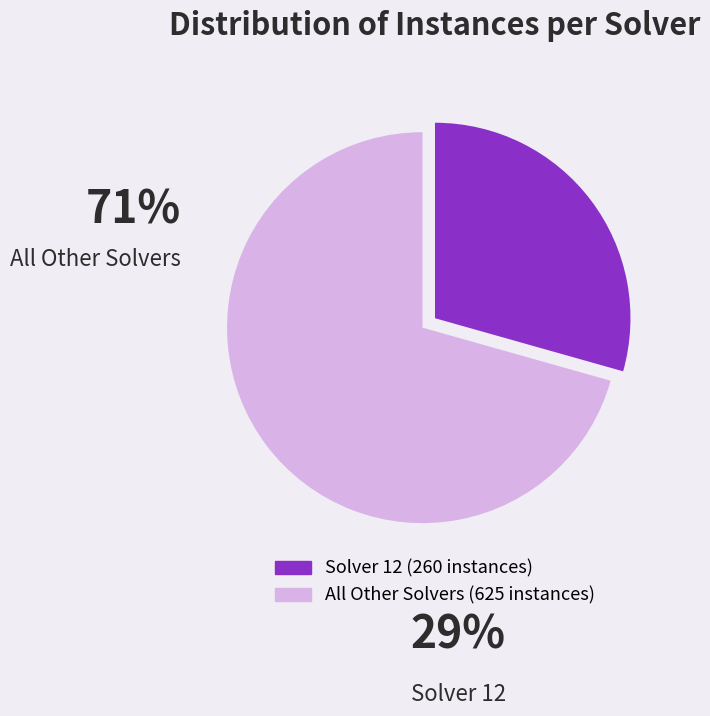

Is there a majority slice in this chart?

Yes